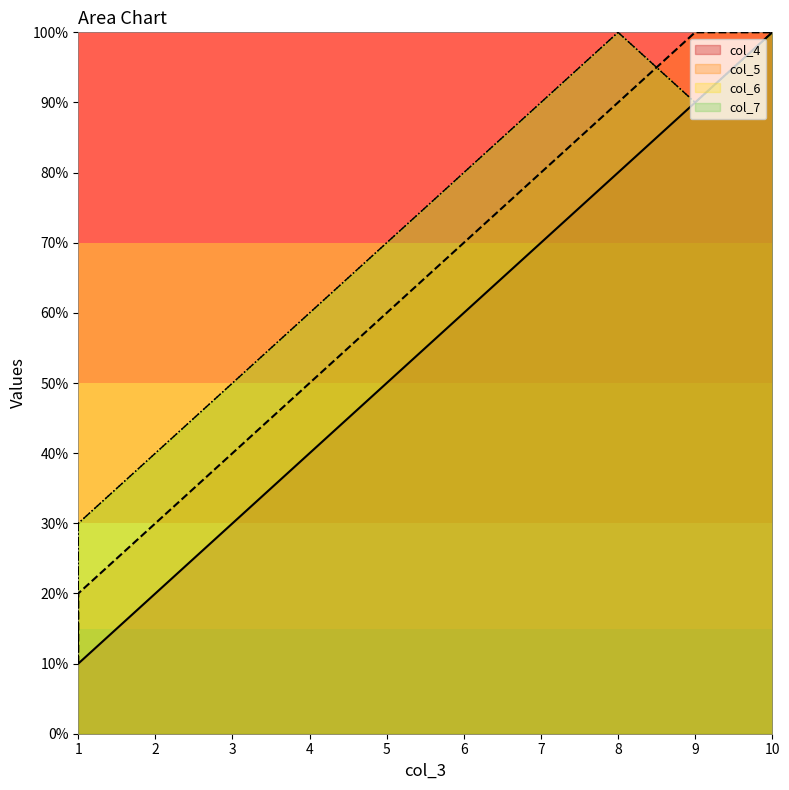

At which category is the sum across all series the highest?

10